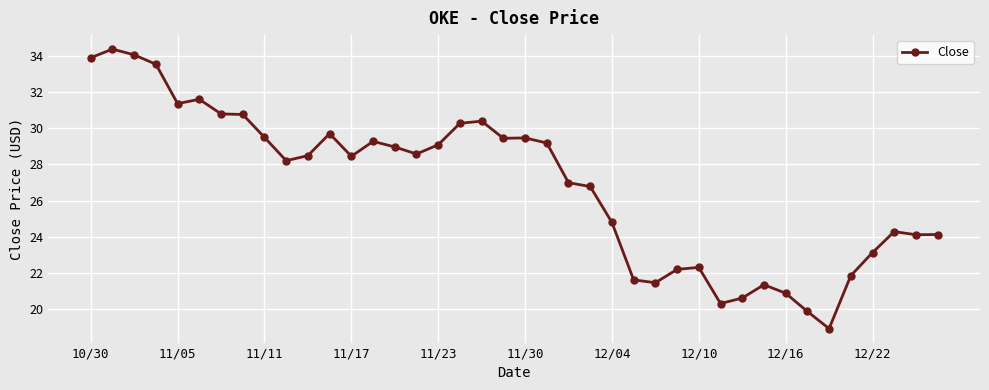

What is the value of the 11th point from the left?

28.5